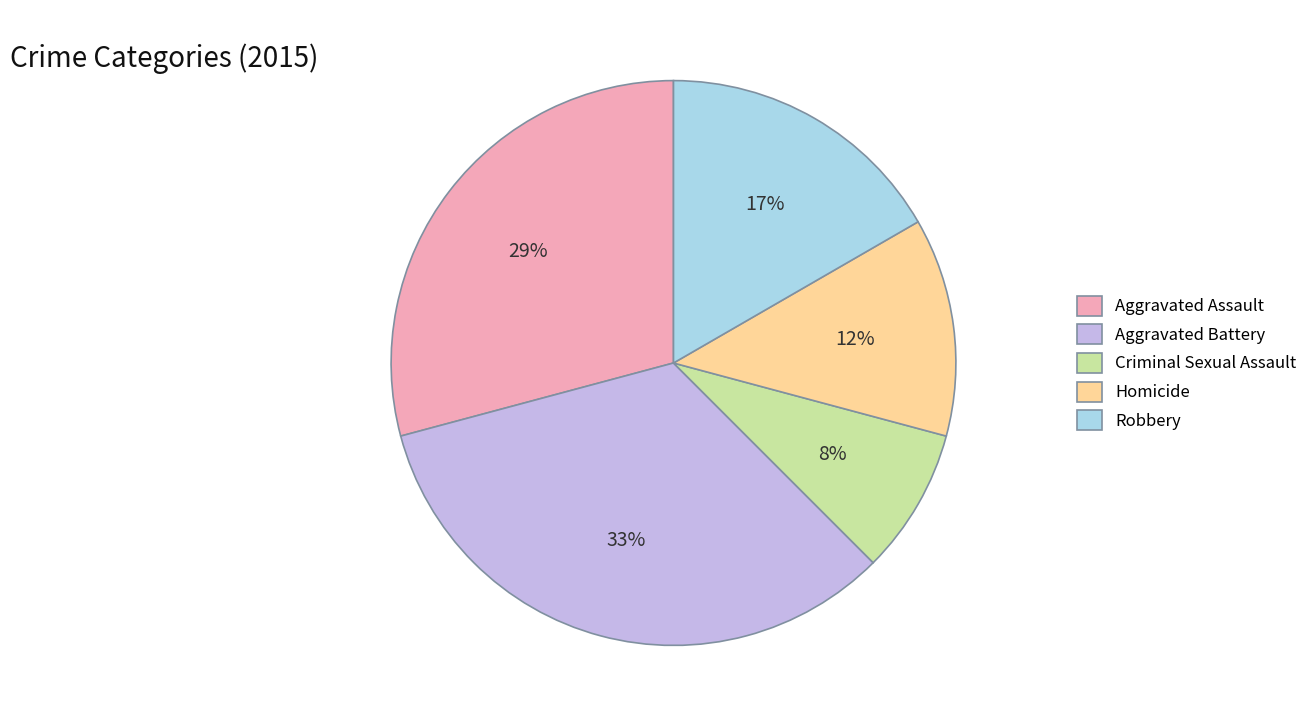

What percentage is the Robbery slice, to the nearest percent?

17%